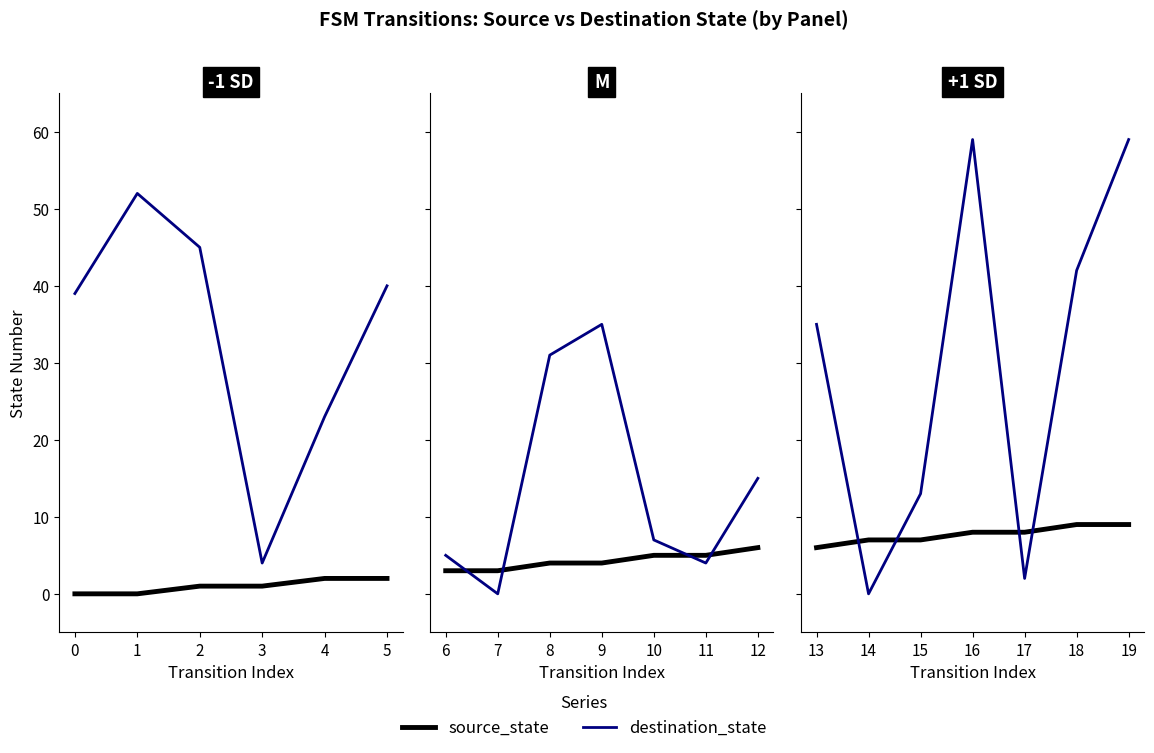

Which series has the widest spread of values?

destination_state